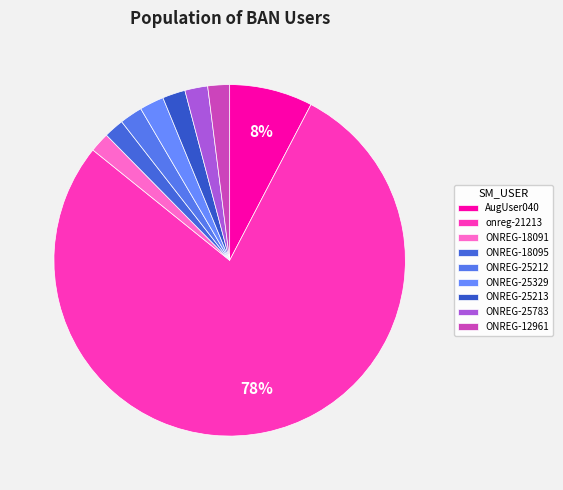

To the nearest percent, what is the difference between the ONREG-25783 and onreg-21213 slice percentages?

76%